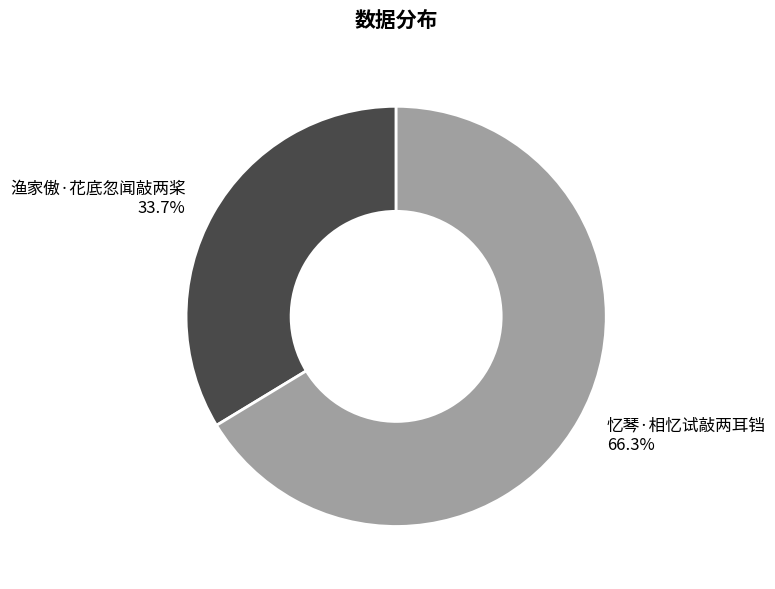

How many slices are in this pie chart?

2